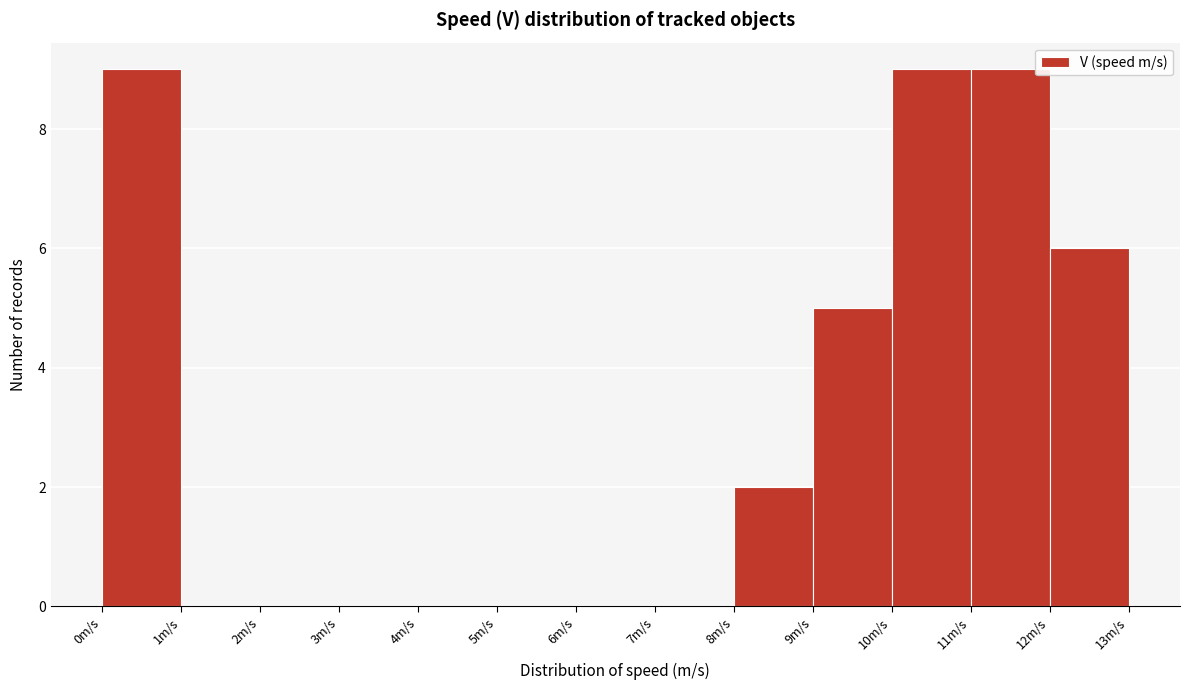

How tall is the bar that spans 12 to 13 on the x-axis? The values are not printed on the chart, so give them approximately, as read against the axis.

6